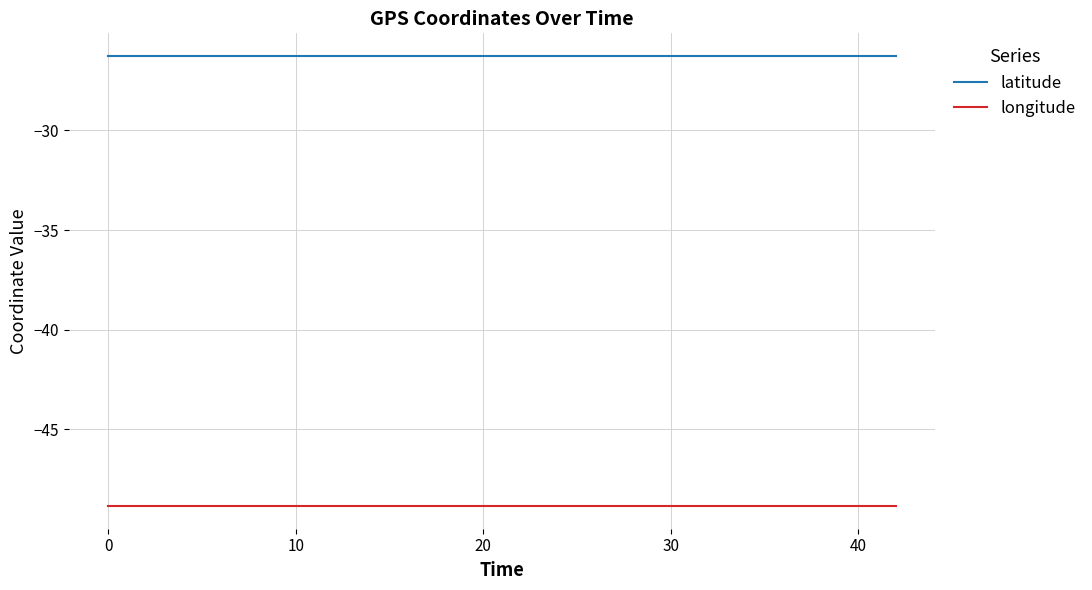

Which series has the largest total across all categories?

latitude